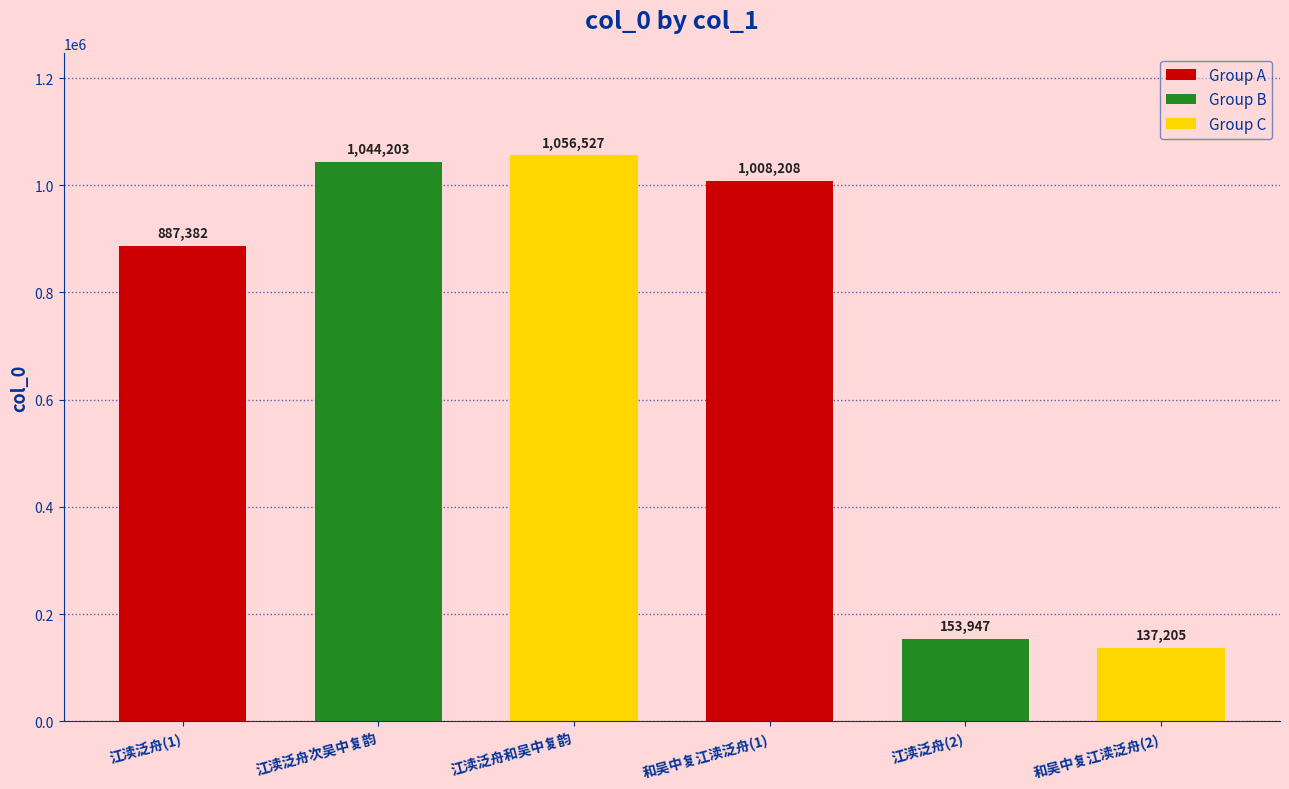

Rank the categories by value from highest to lowest.

江渎泛舟和吴中复韵, 江渎泛舟次吴中复韵, 和吴中复江渎泛舟(1), 江渎泛舟(1), 江渎泛舟(2), 和吴中复江渎泛舟(2)